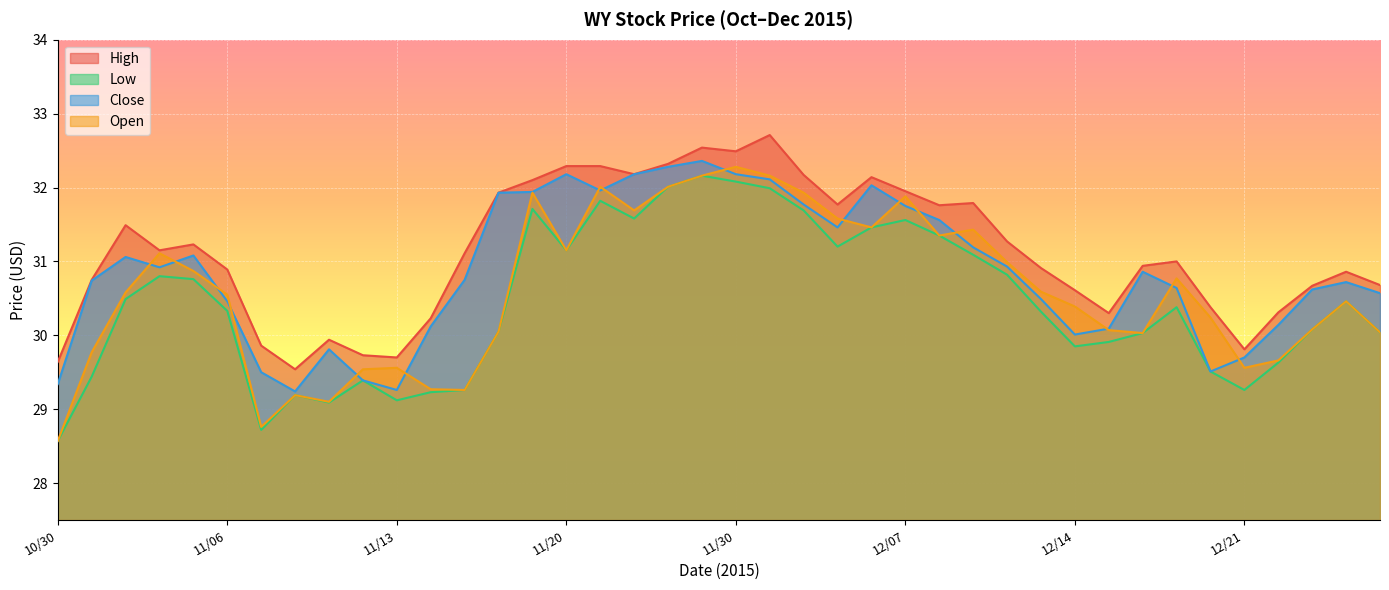

Rank the series by their maximum value, from highest to lowest.

High, Close, Open, Low